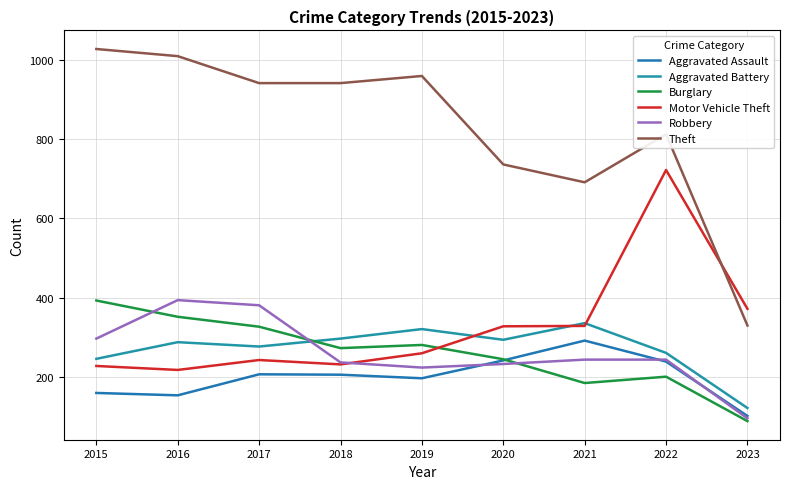

Is it true that Theft equals 1501 at 2015?

False